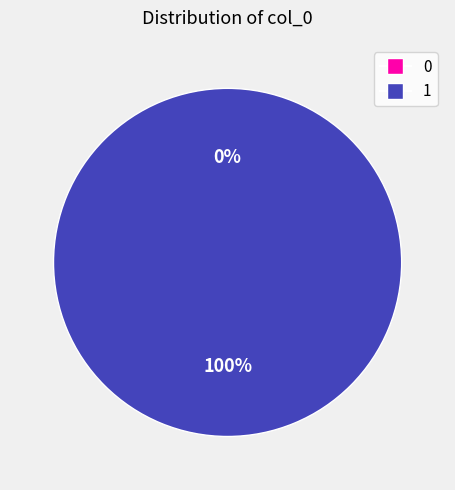

To the nearest percent, what is the average slice percentage?

50%